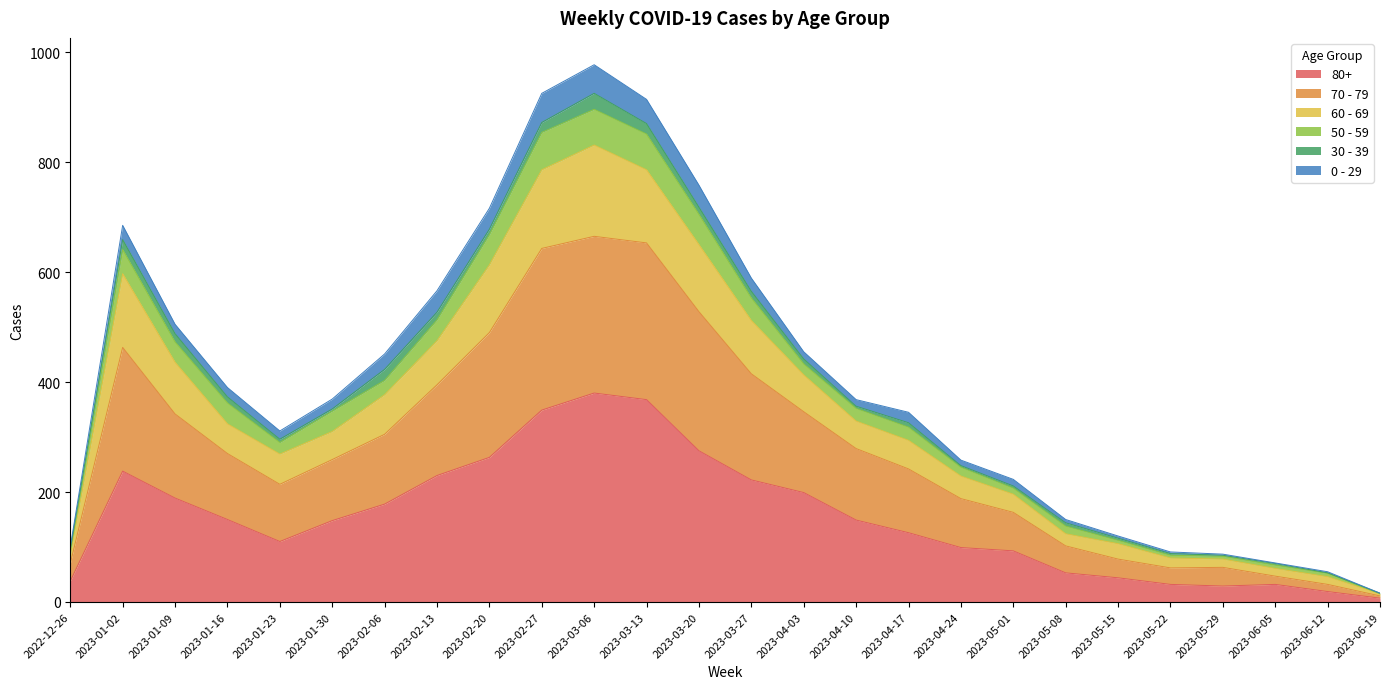

What are all the series names shown in the legend?

80+, 70 - 79, 60 - 69, 50 - 59, 30 - 39, 0 - 29